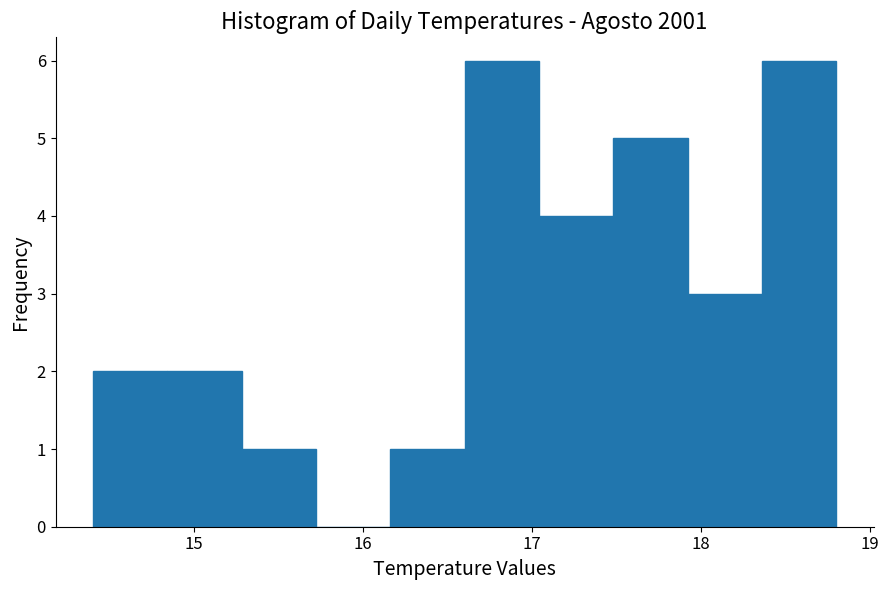

Reading left to right, transcribe this chart: for each bar, give the range it covers on the x-axis and its height. Neither the bar edges nor the heights are printed on the chart, so give them approximately, as read against the axes.

14.40 to 14.84: 2
14.84 to 15.28: 2
15.28 to 15.72: 1
15.72 to 16.16: 0
16.16 to 16.60: 1
16.60 to 17.04: 6
17.04 to 17.48: 4
17.48 to 17.92: 5
17.92 to 18.36: 3
18.36 to 18.80: 6